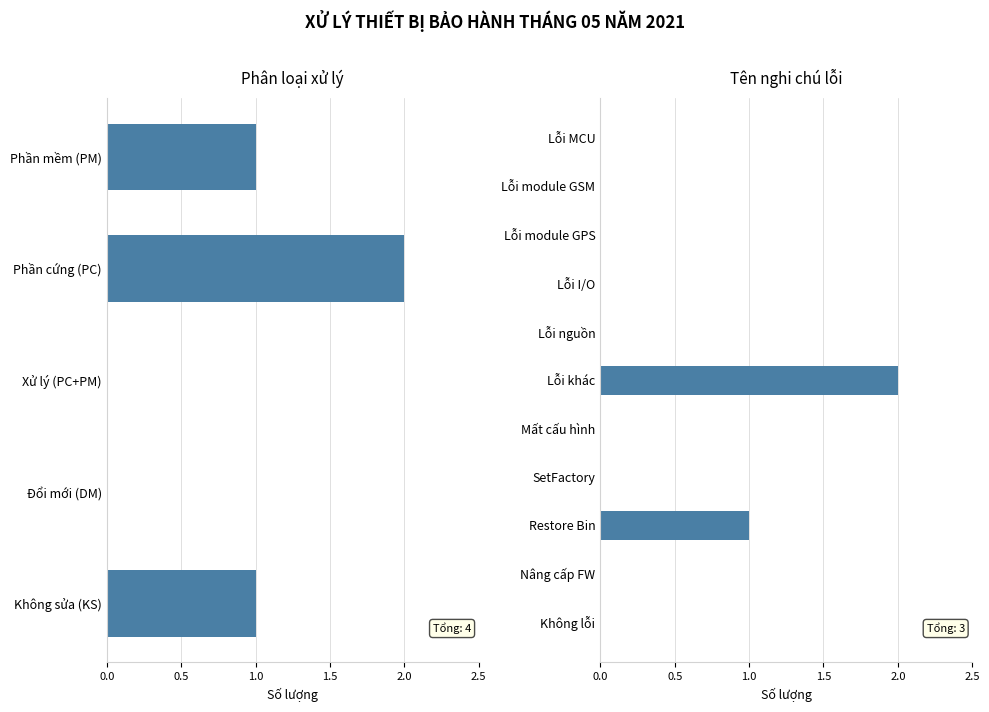

How many series are shown in this chart?

1